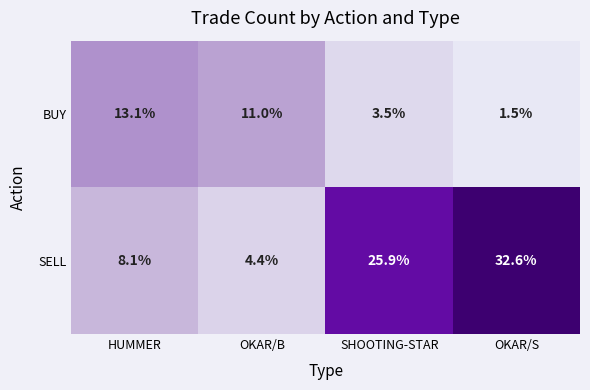

Which category has the lowest value across all series?

OKAR/S